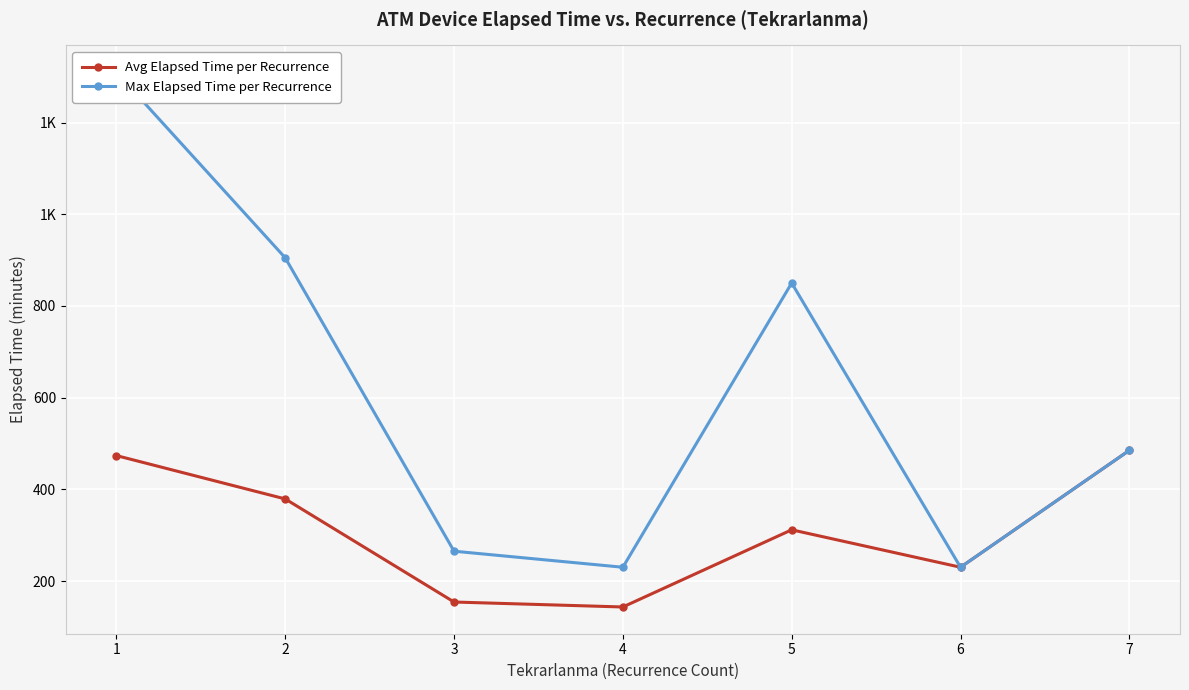

How many interior local valleys does the Avg Elapsed Time per Recurrence series have?

2